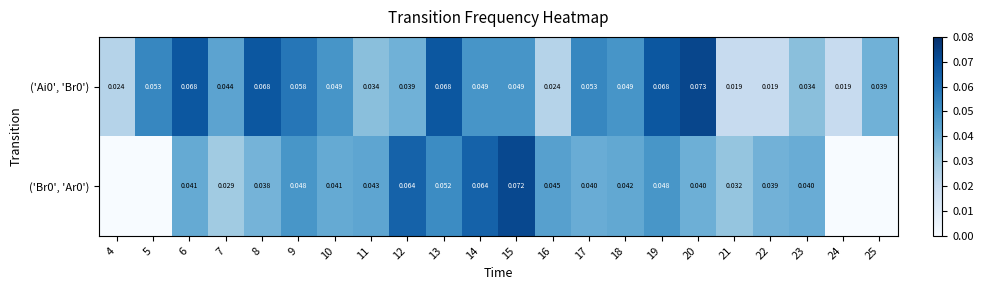

Between 5 and 25, which series saw the biggest shift?

('Ai0', 'Br0')